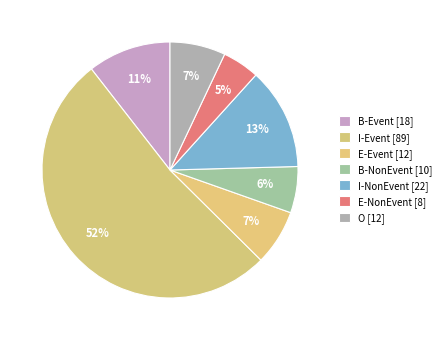

How many segments does this pie chart have?

7